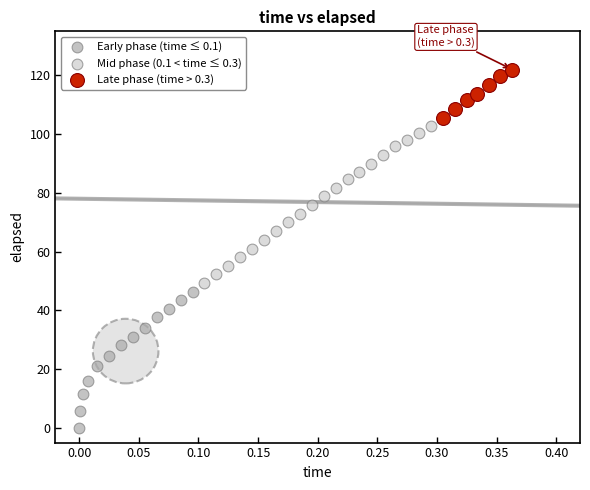

Which series reaches the maximum Y coordinate?

Late phase (time > 0.3)